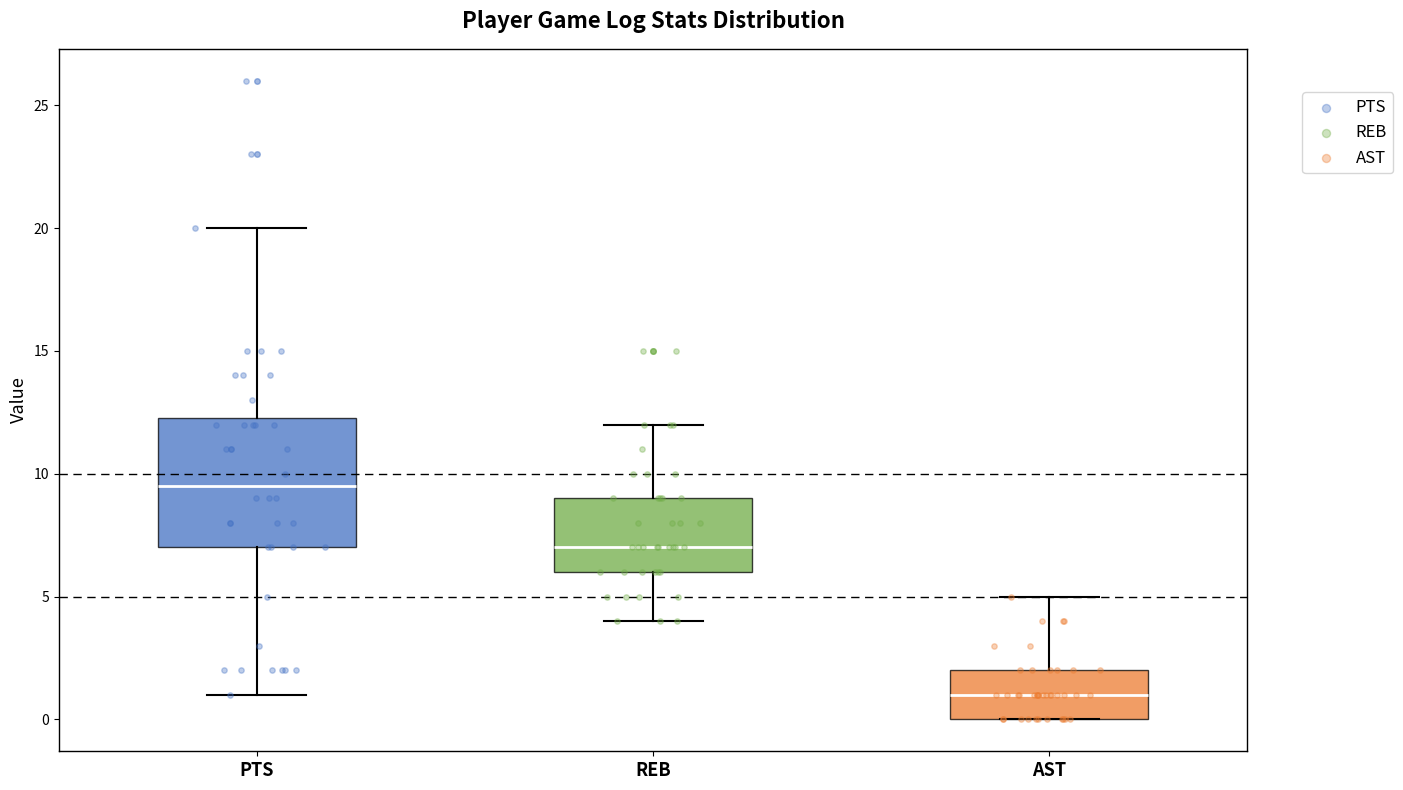

Which box's median line is the highest?

PTS